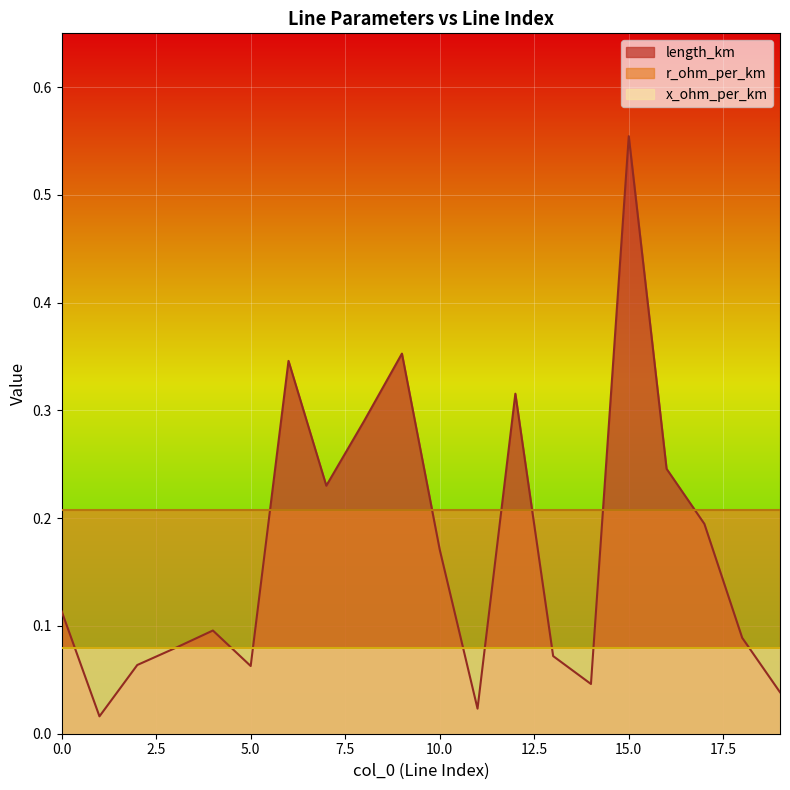

Which label corresponds to the smallest value in the chart?

1